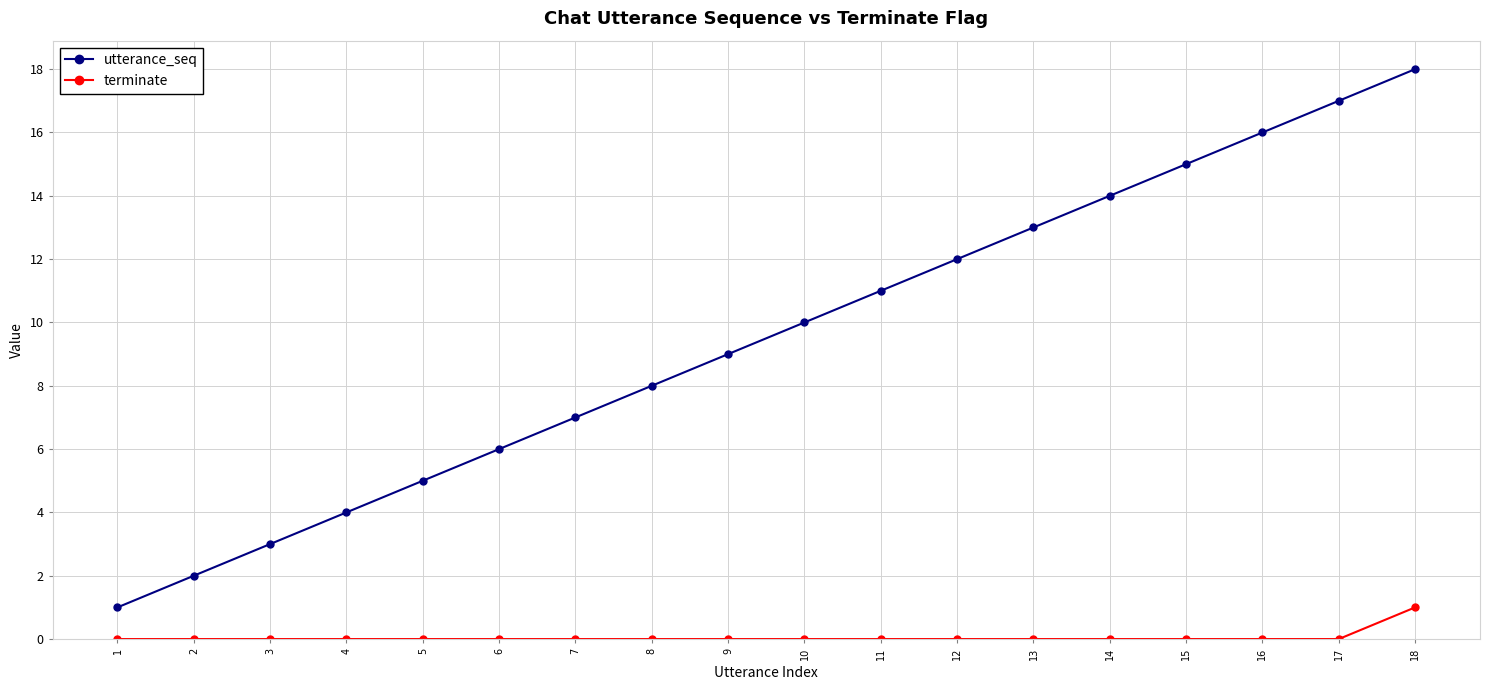

Which series has the largest range (max minus min)?

utterance_seq